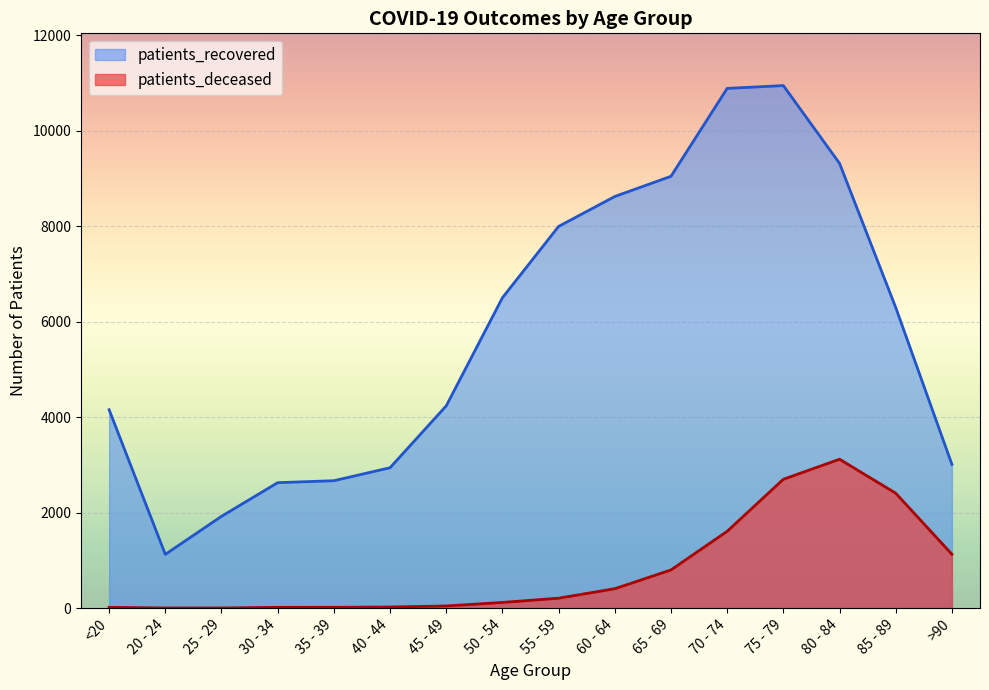

Between 25 - 29 and 85 - 89, which series saw the biggest shift?

patients_recovered